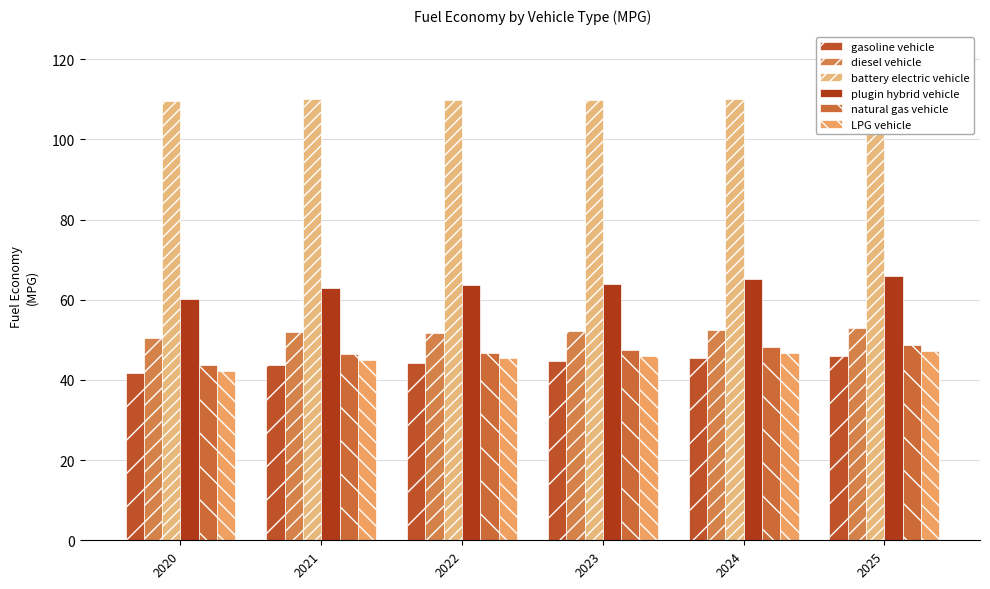

Which has a higher value, 2023 or 2020?

2023